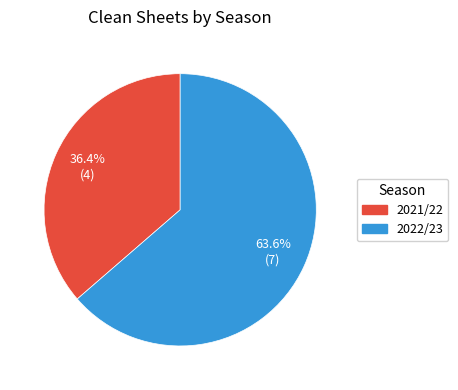

Is the sum of 2021/22 and 2022/23 greater than half?

Yes